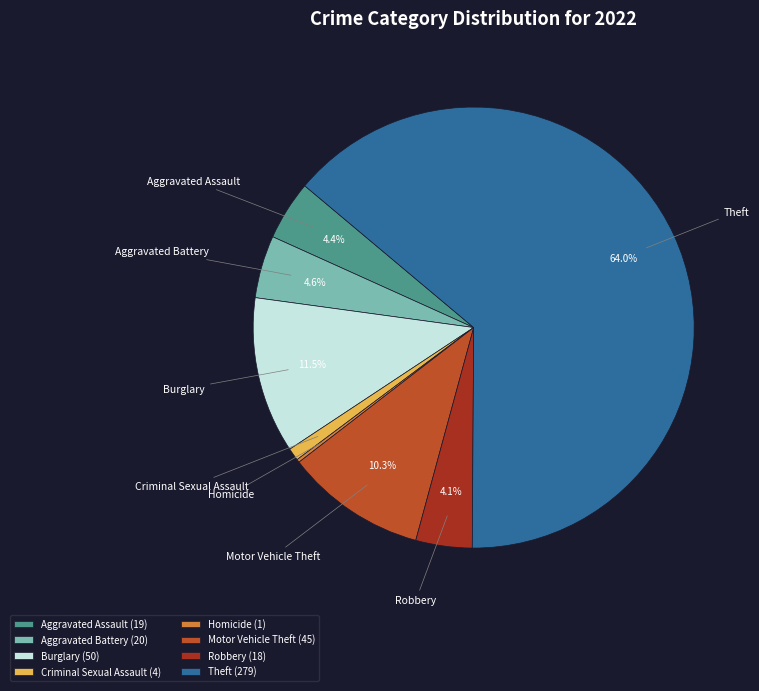

How much of the chart is everything except Burglary?

88.5%